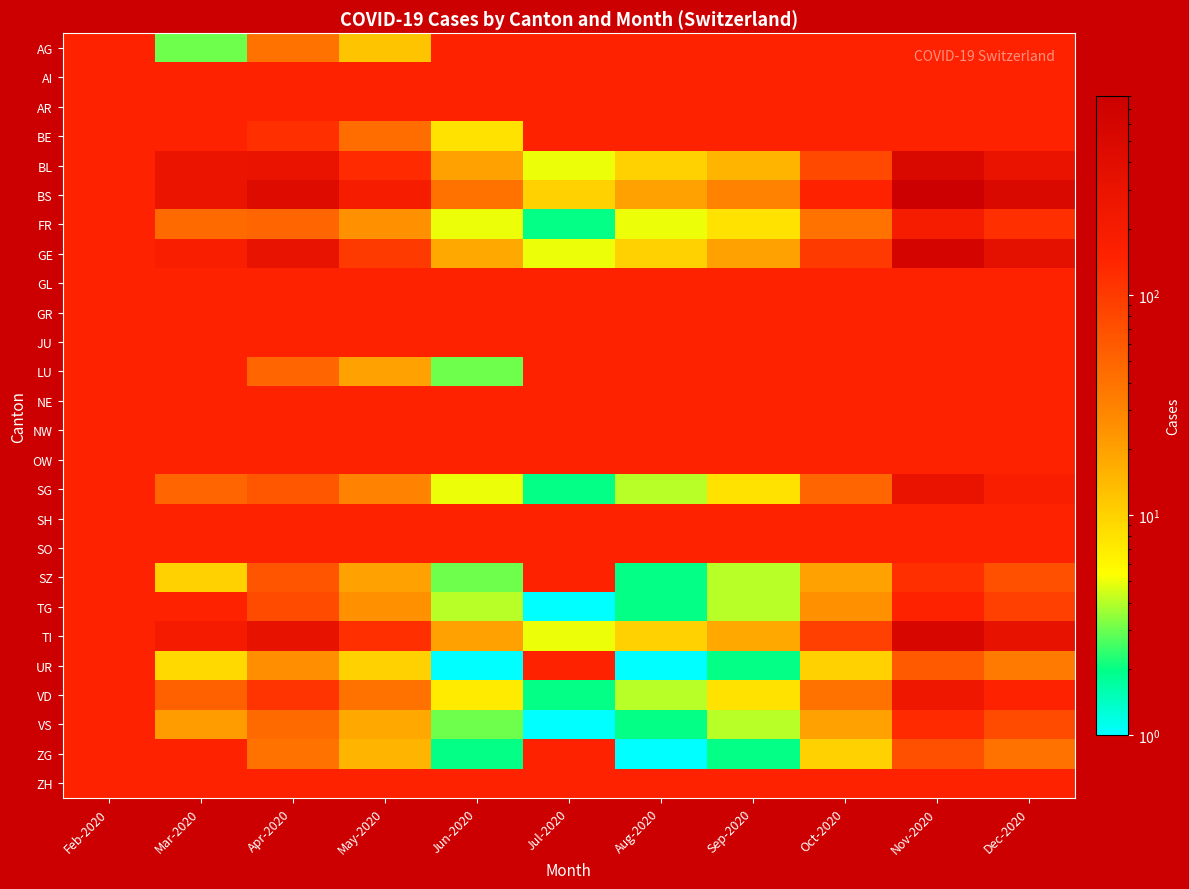

What is the maximum value shown in the chart?

800